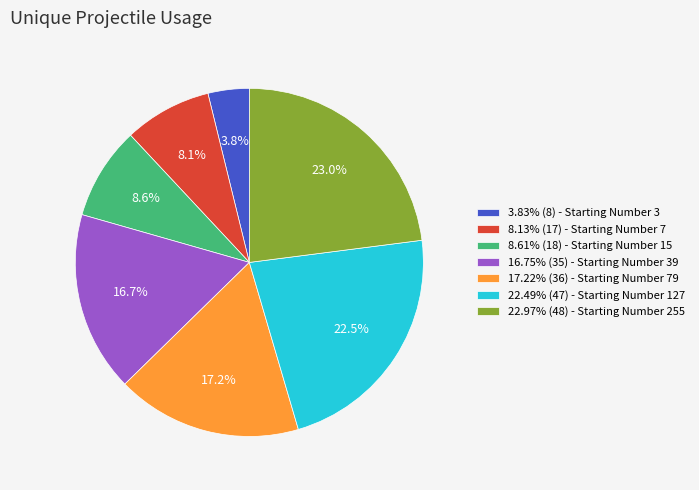

To the nearest percent, what is the average slice percentage?

14%